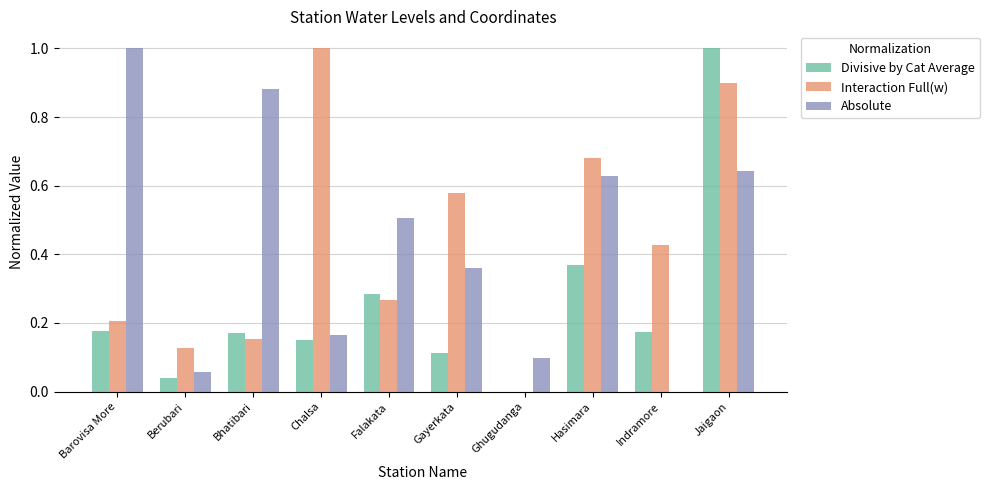

The value of Absolute at Chalsa is 0.1. True or false?

False